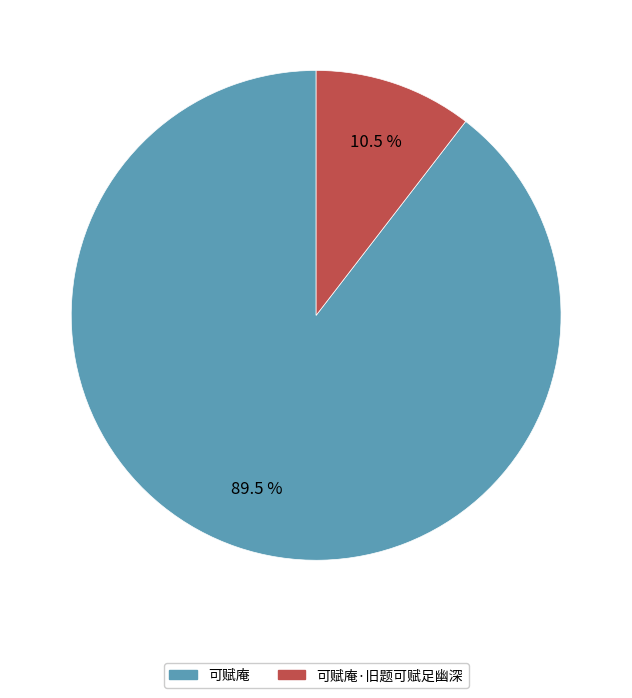

Rank the categories by value from highest to lowest.

可赋庵, 可赋庵·旧题可赋足幽深